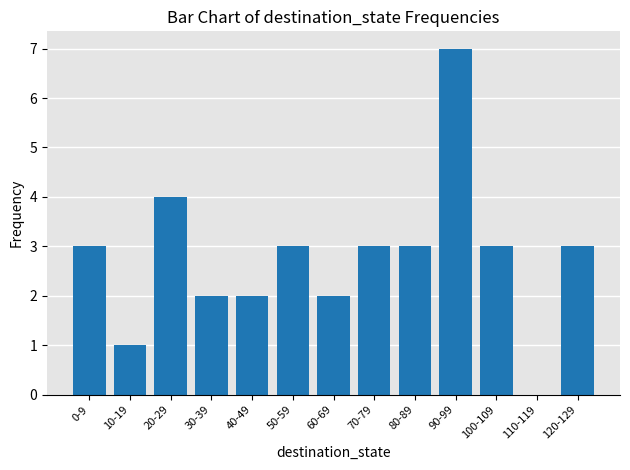

What is the sum of all values?

36